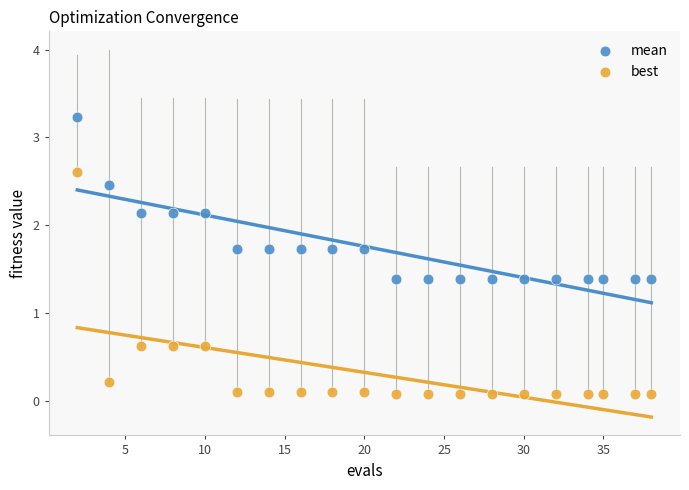

Across all data points, what is the range of X values (max minus min)?

36.0